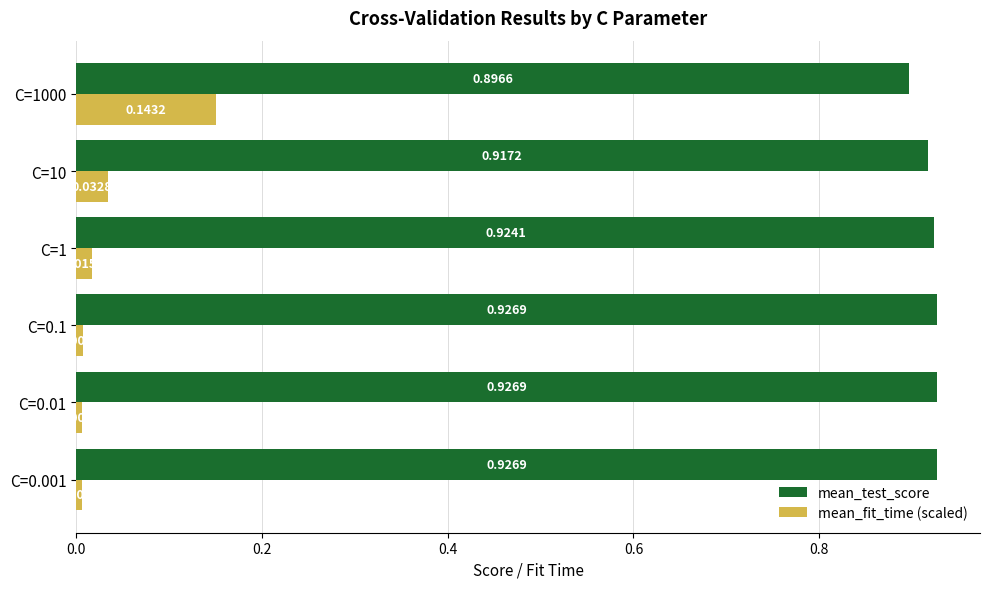

Rank the series by their average value, from lowest to highest.

mean_fit_time (scaled), mean_test_score